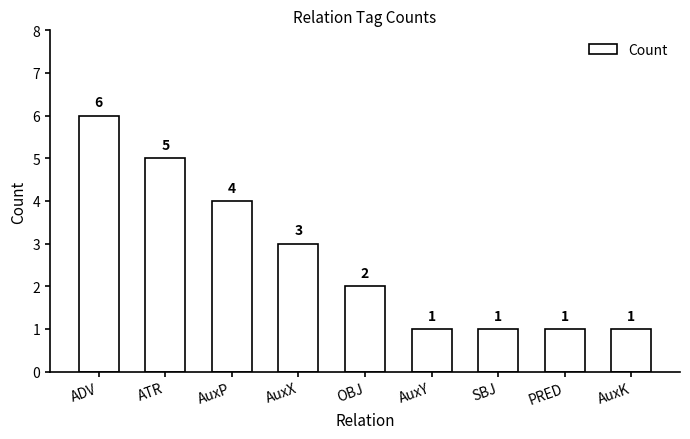

Where is the data nearest to the value 3?

AuxX